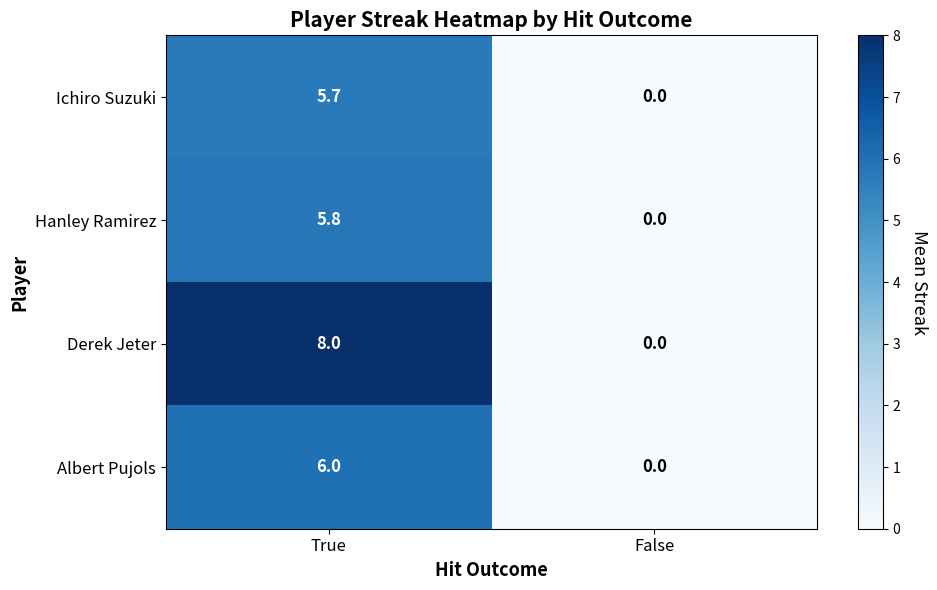

What is the difference between the Hanley Ramirez values at False and True?

5.8